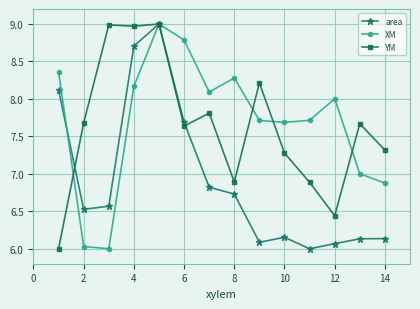

What is the minimum value shown in the chart?

6.0